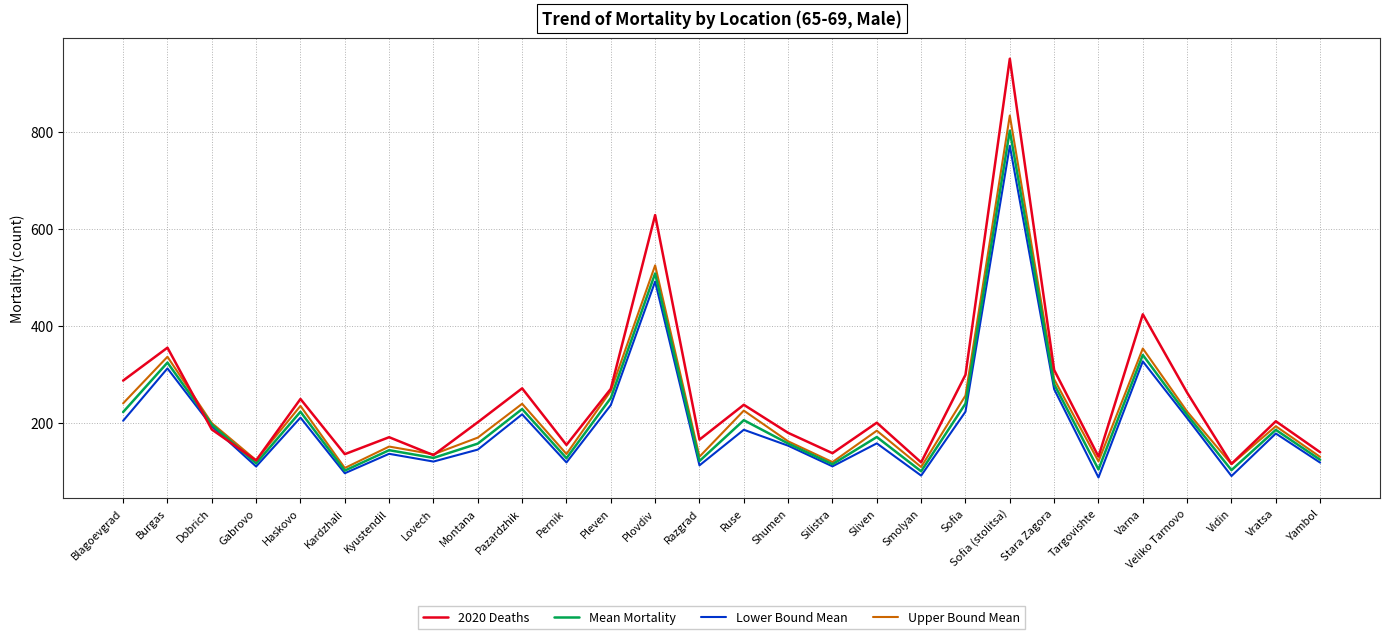

At which label is Mean Mortality closest to 451?

Plovdiv